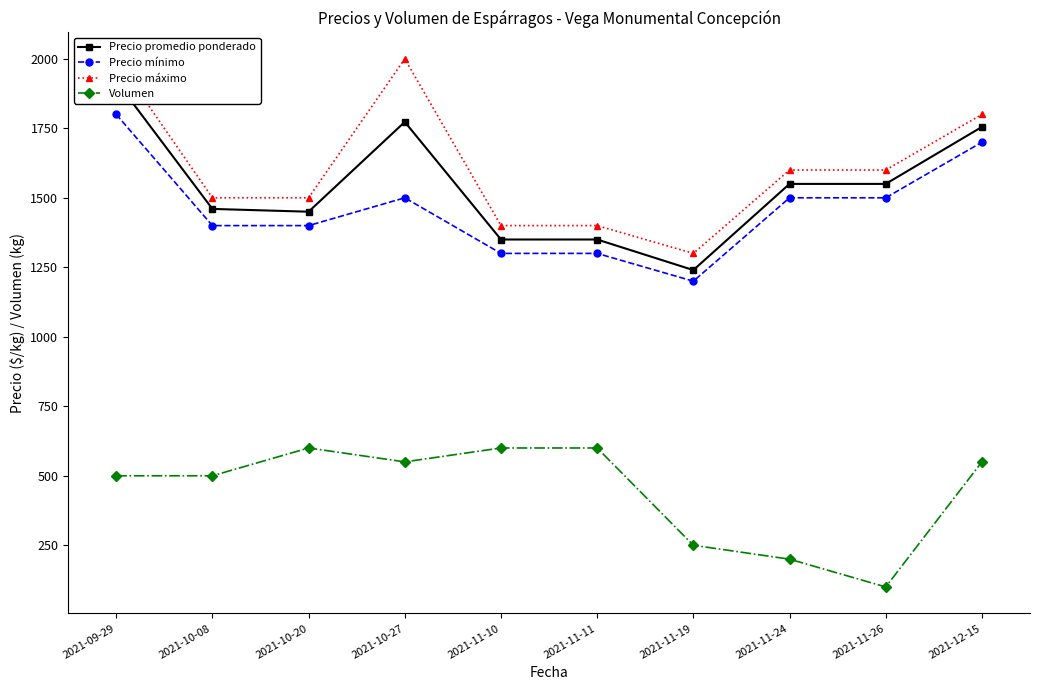

In Precio mínimo, how many points are lower than both neighbors (excluding endpoints)?

1